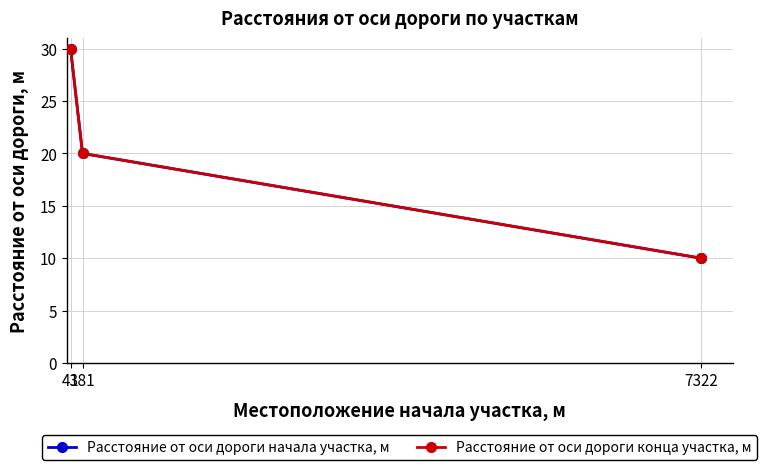

Which series has the largest total across all categories?

Расстояние от оси дороги начала участка, м